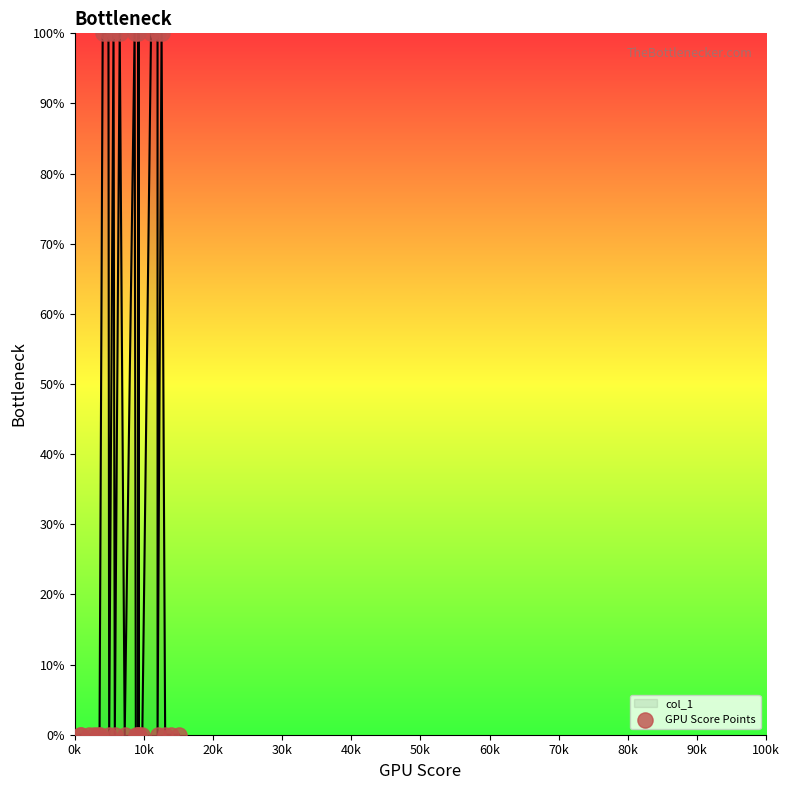

What is the greatest value displayed?

100.0